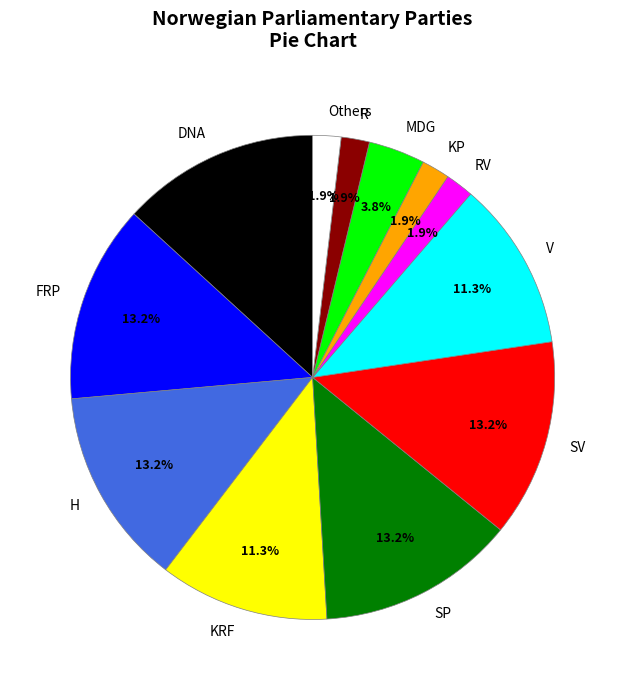

Is Others the majority of the pie?

No